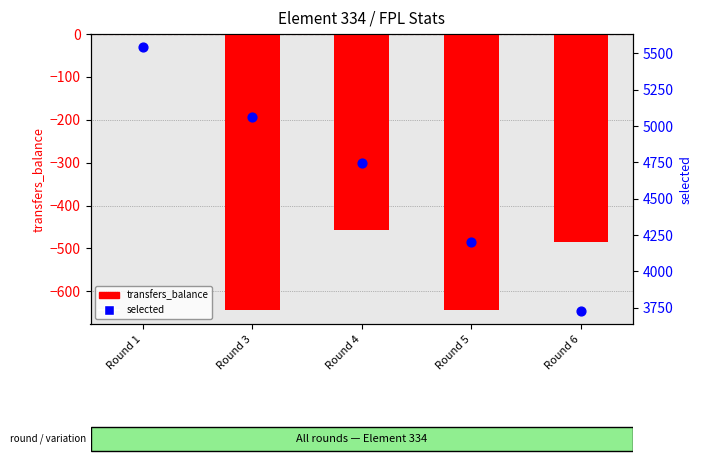

What is the total value across all series at Round 5?

3559